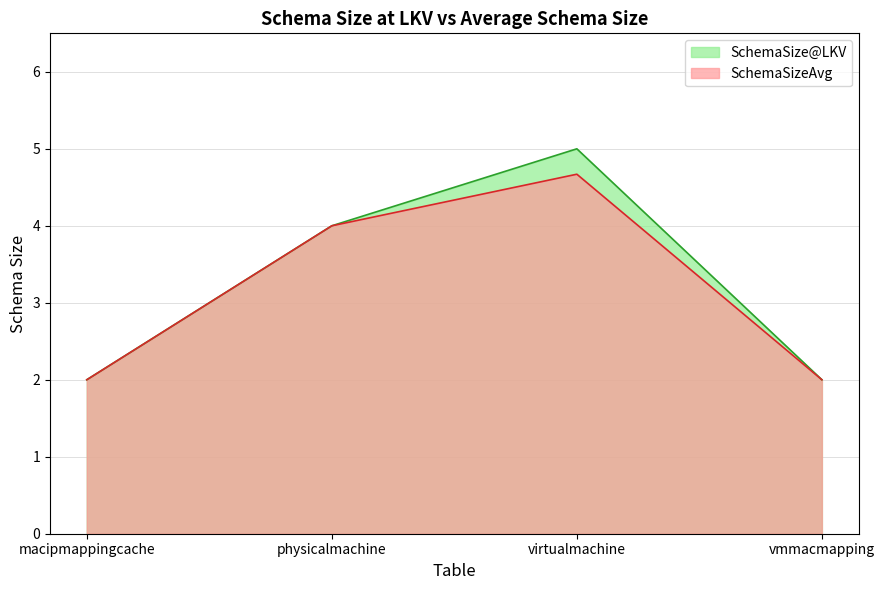

Does the chart have visible grid lines?

Yes